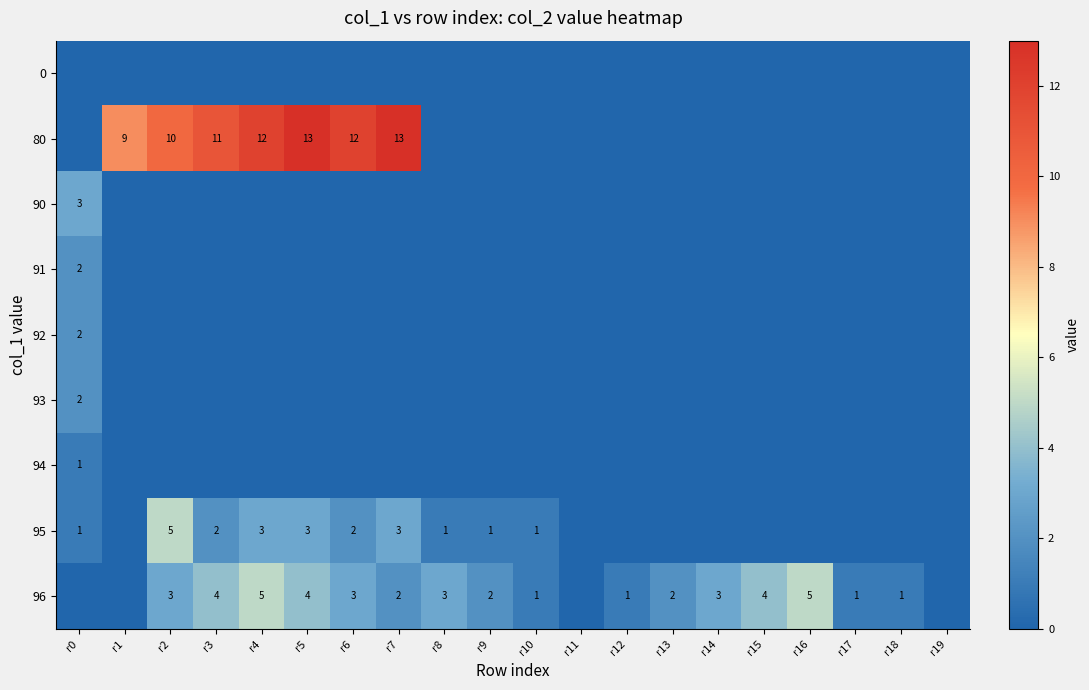

The 96 series shows 2 at r14. True or false?

False